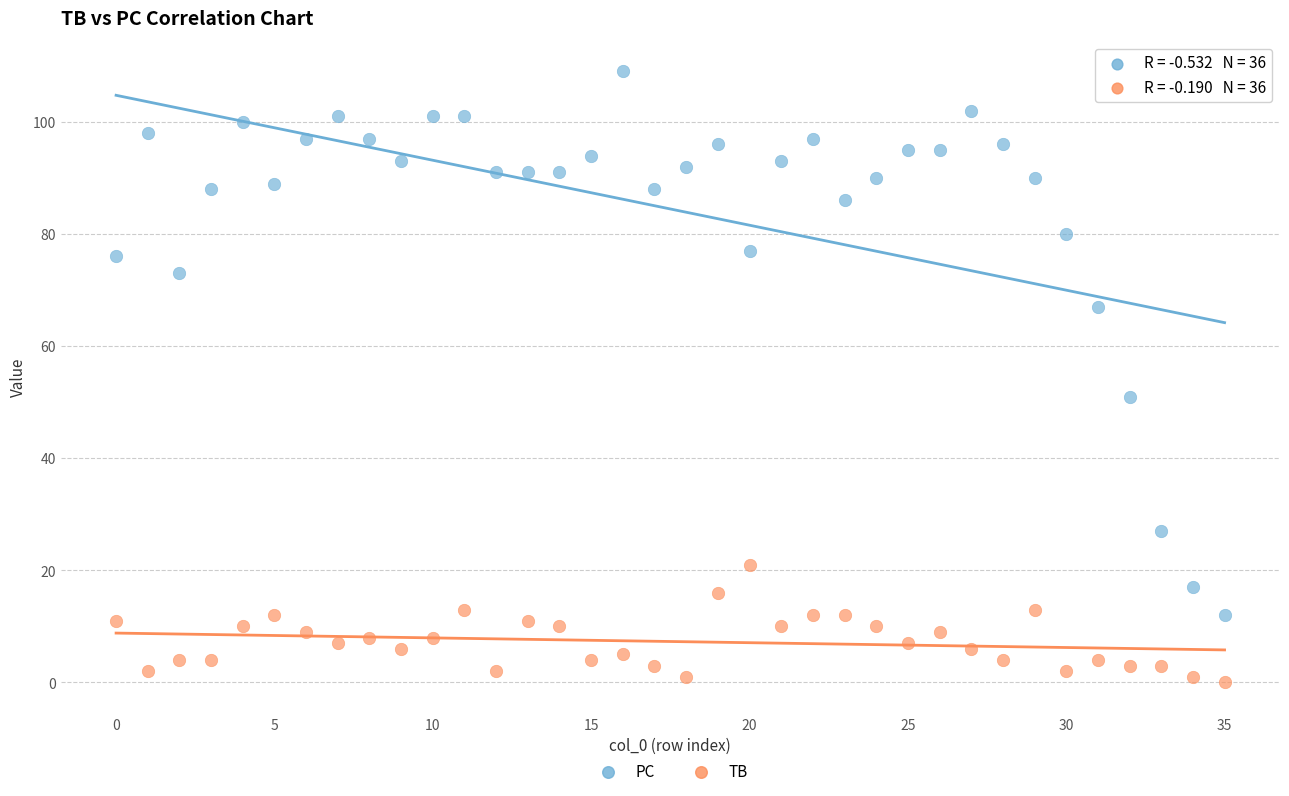

Which series has the largest Y range (max minus min)?

PC